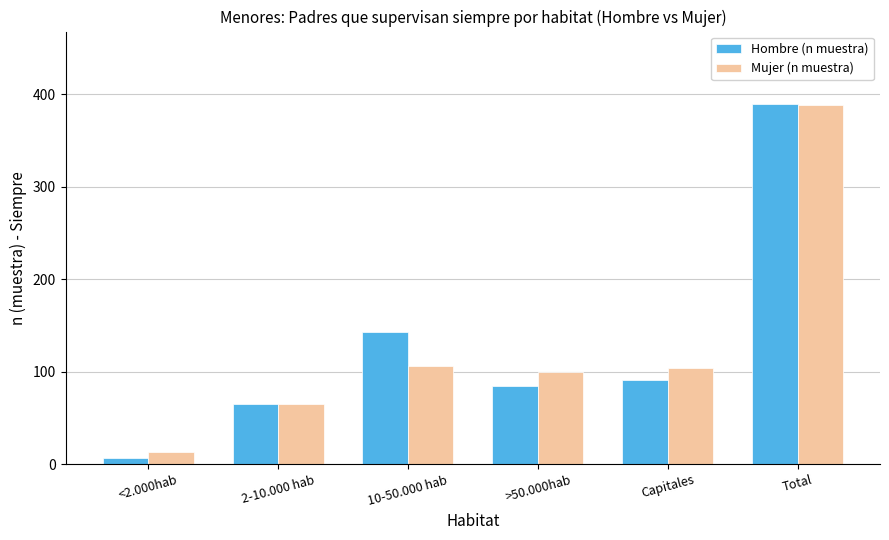

What are all the series names shown in the legend?

Hombre (n muestra), Mujer (n muestra)